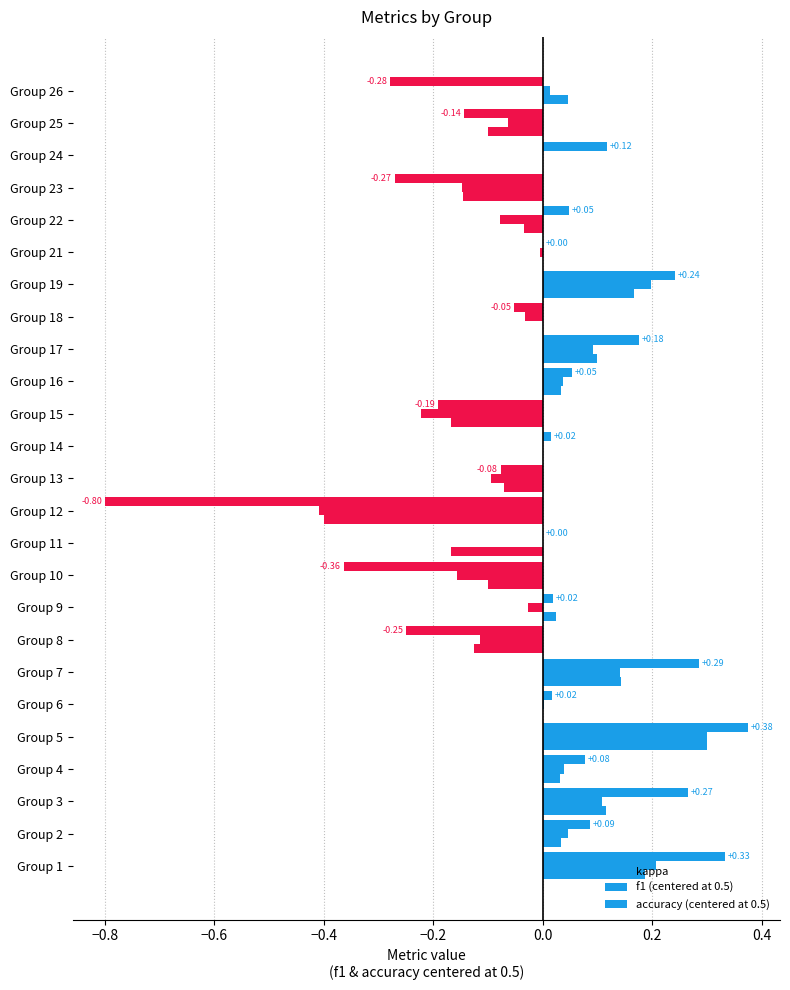

What is the sum of all accuracy (centered at 0.5) values?

-0.1